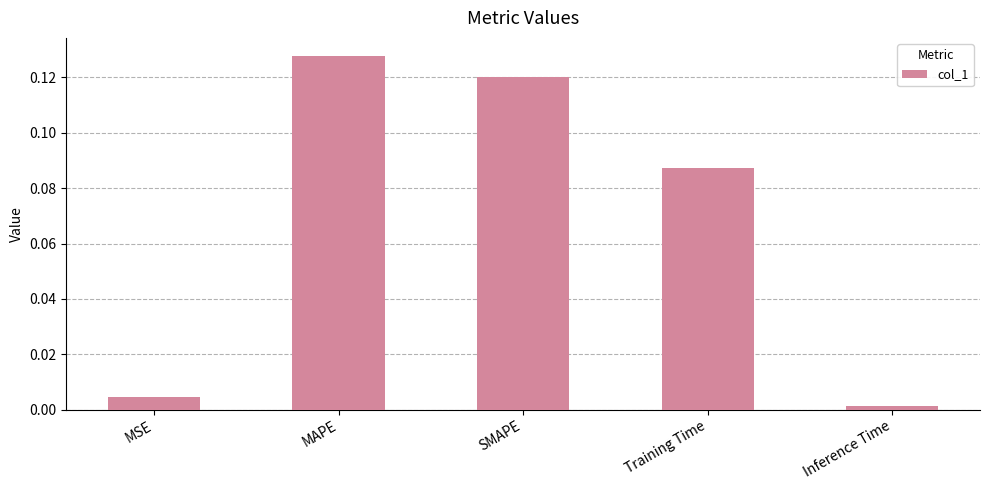

What position from the left is SMAPE?

3